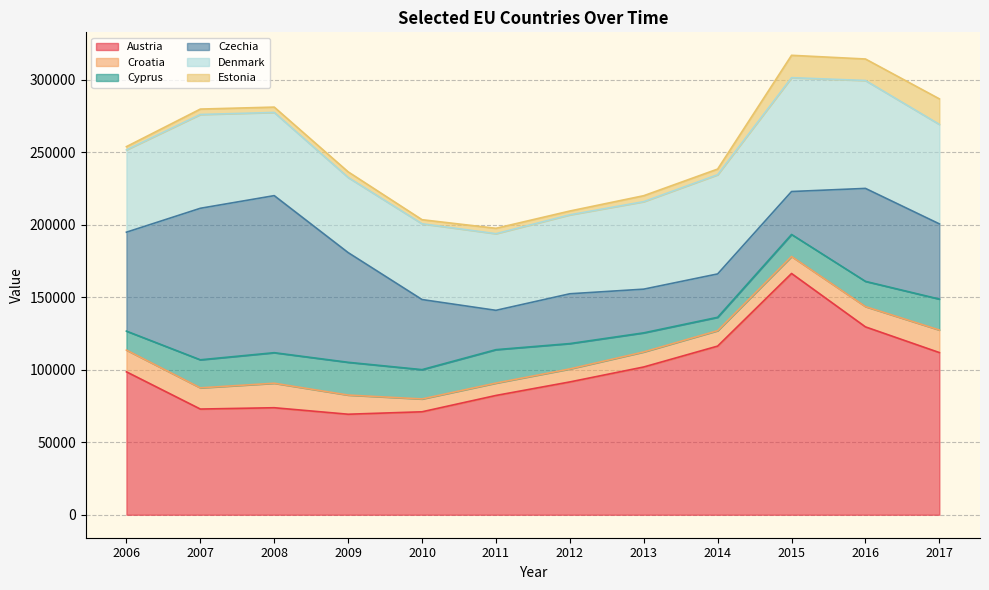

True or false: Denmark and Croatia intersect in this chart.

False